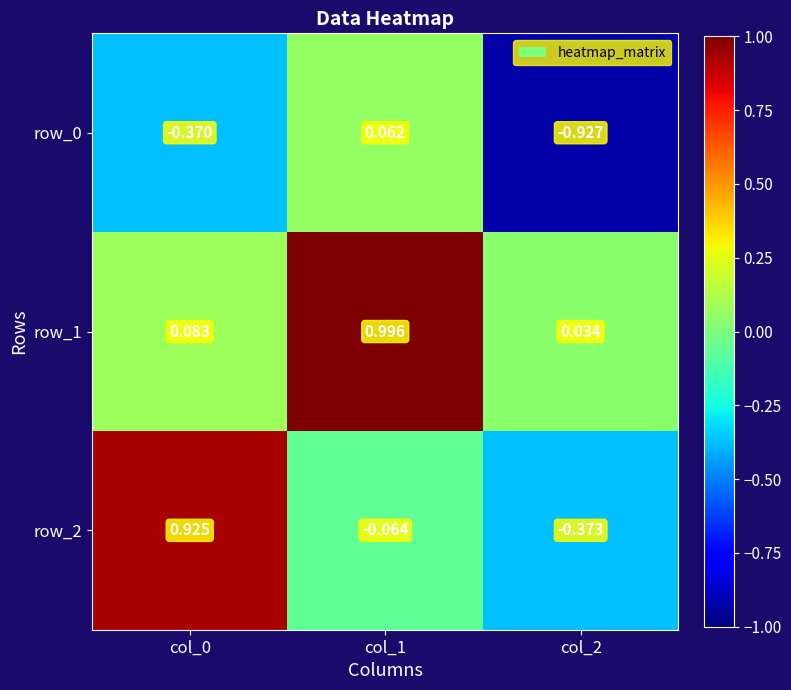

What is the minimum value for row_0?

-0.9